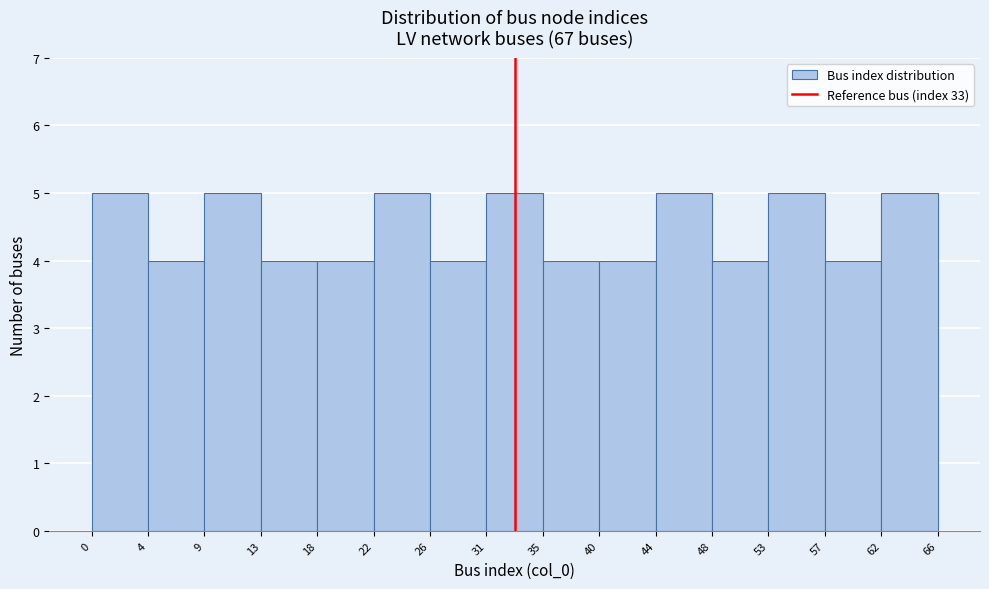

How tall is the bar that spans 0 to 4 on the x-axis? The values are not printed on the chart, so give them approximately, as read against the axis.

5